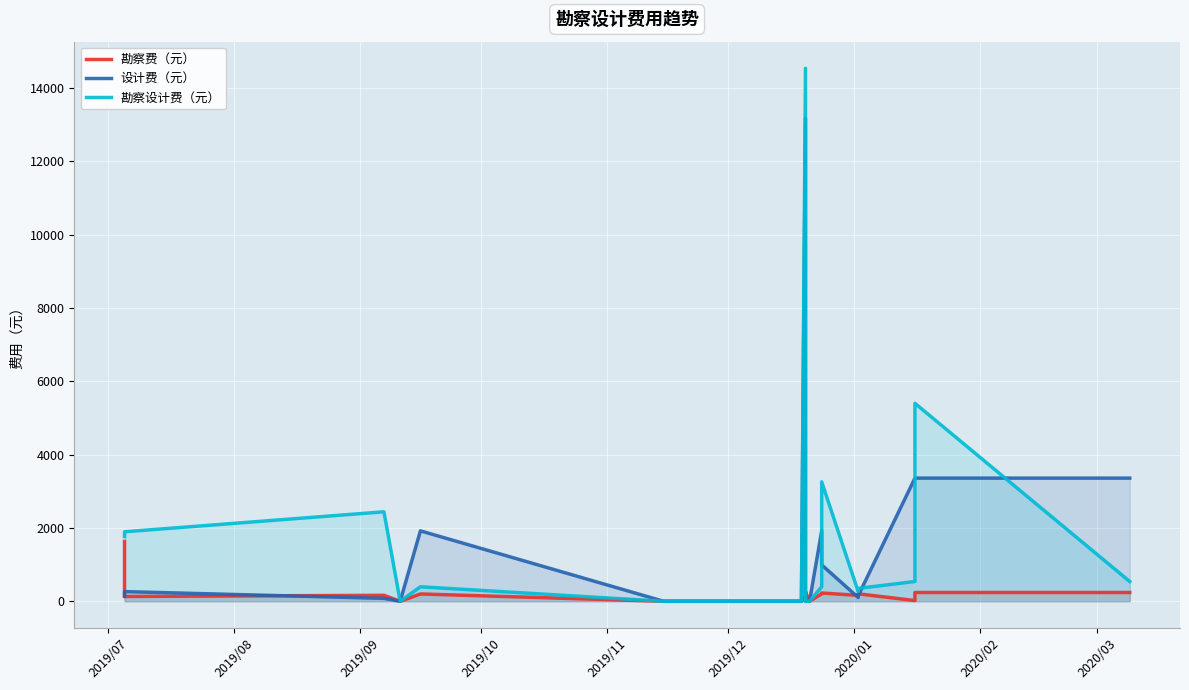

What is the difference between the maximum and minimum values in the 勘察费（元） series?

1632.0